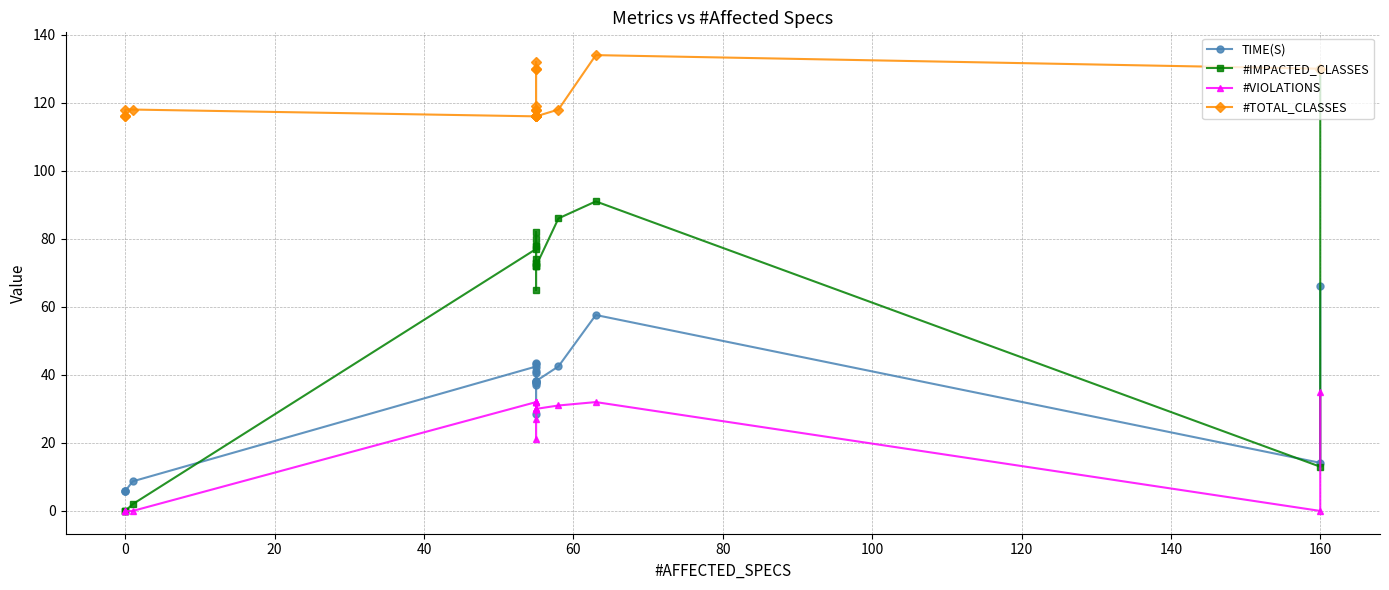

True or false: TIME(S) and #VIOLATIONS cross at least once.

False